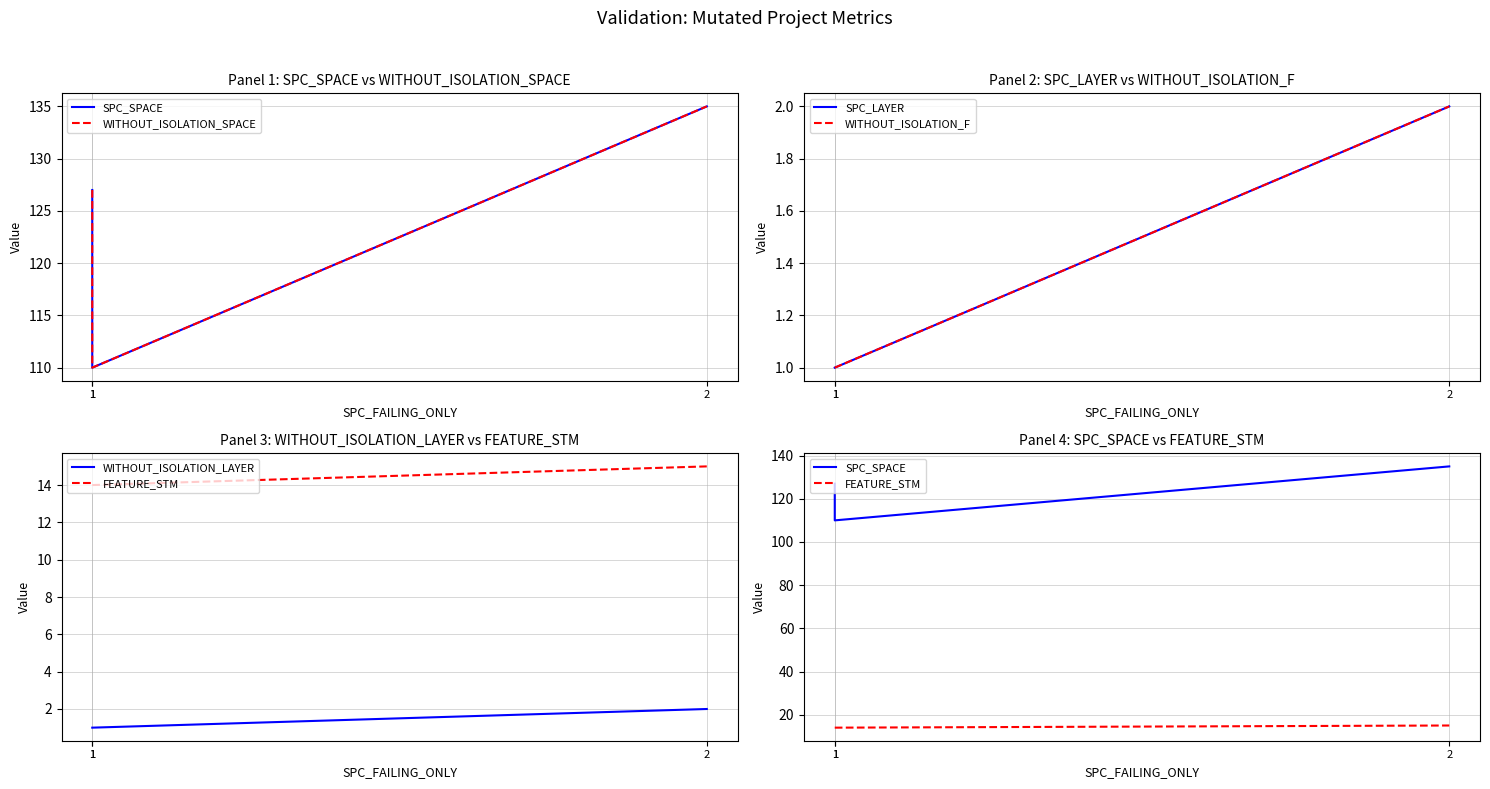

How many categories are shown in the chart?

3